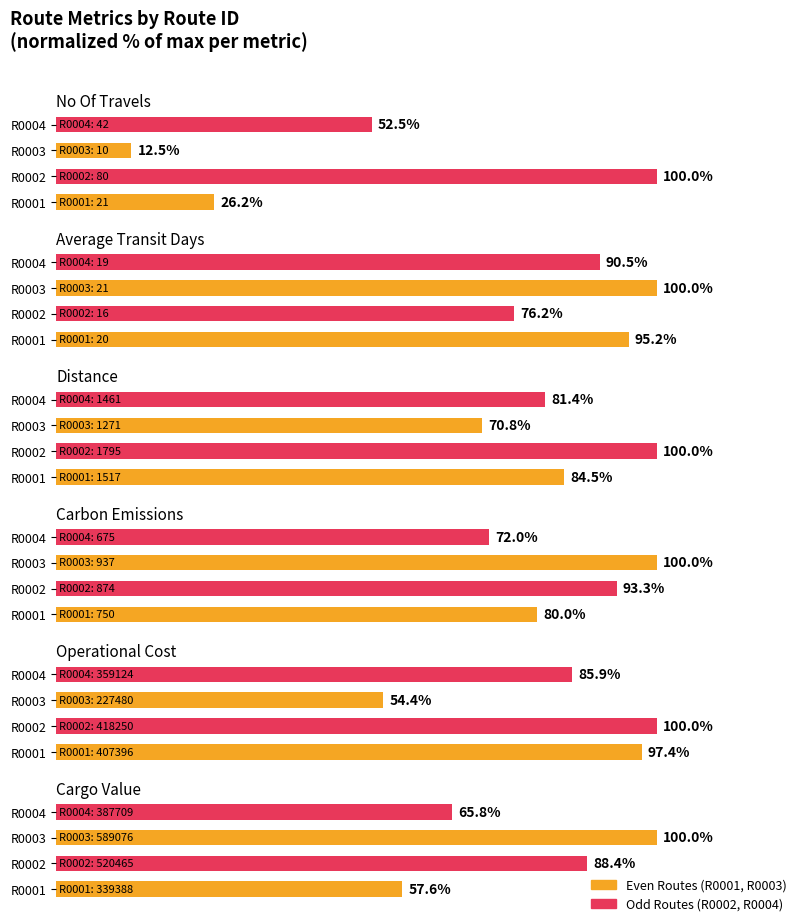

Which series changed the most between R0003 and R0004?

No_Of_Travels